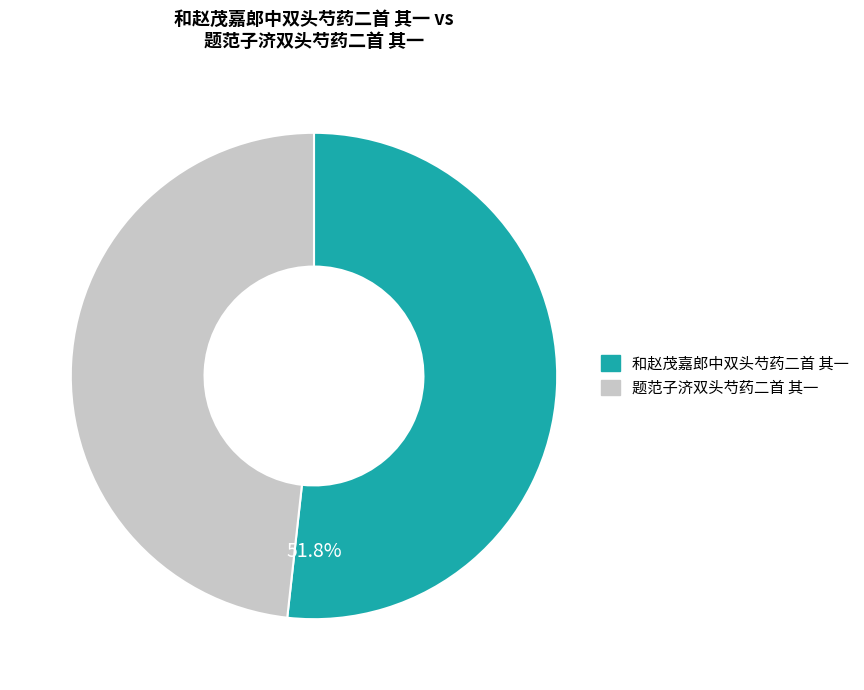

Is 题范子济双头芍药二首 其一 the majority of the pie?

No